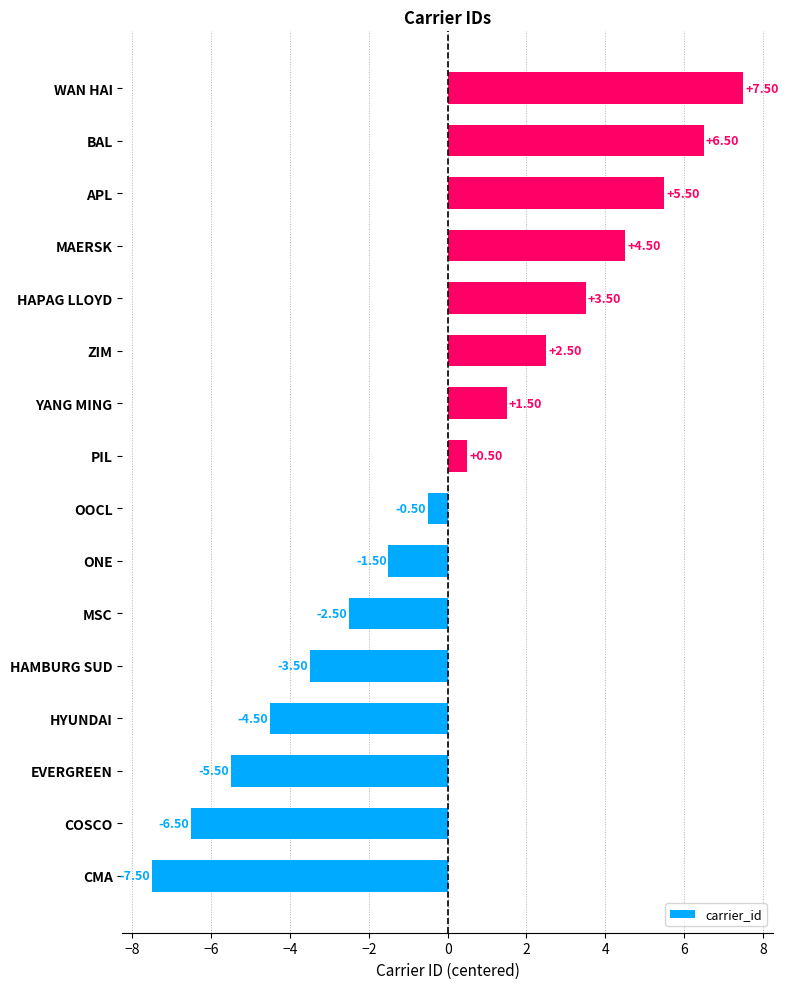

What is the sum of the values at HAMBURG SUD and PIL?

-3.0